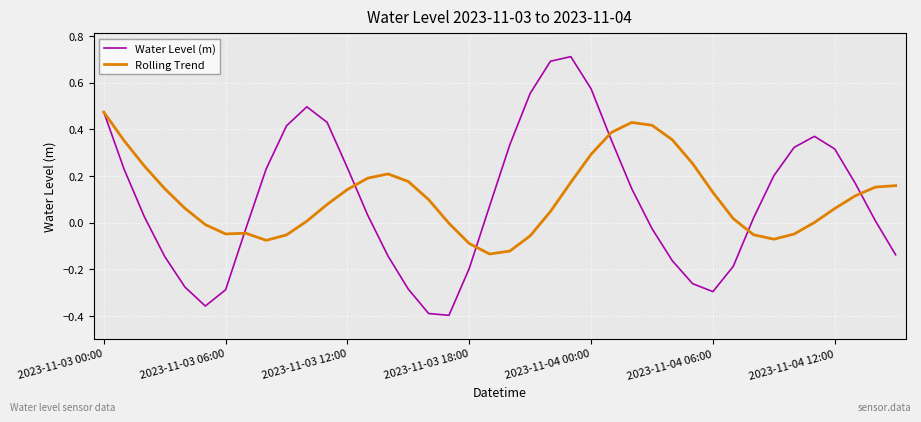

Rank the series by their average value, from highest to lowest.

Rolling Trend, Water Level (m)